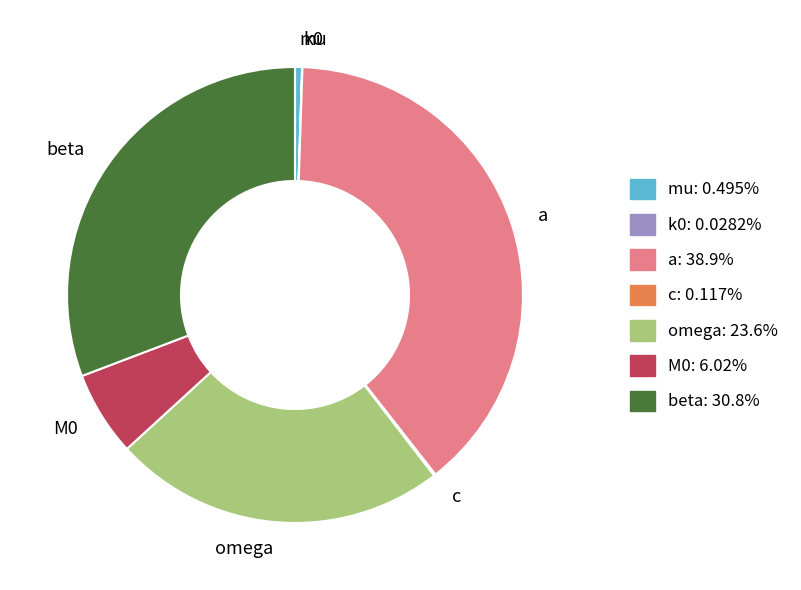

Is a the majority of the pie?

No